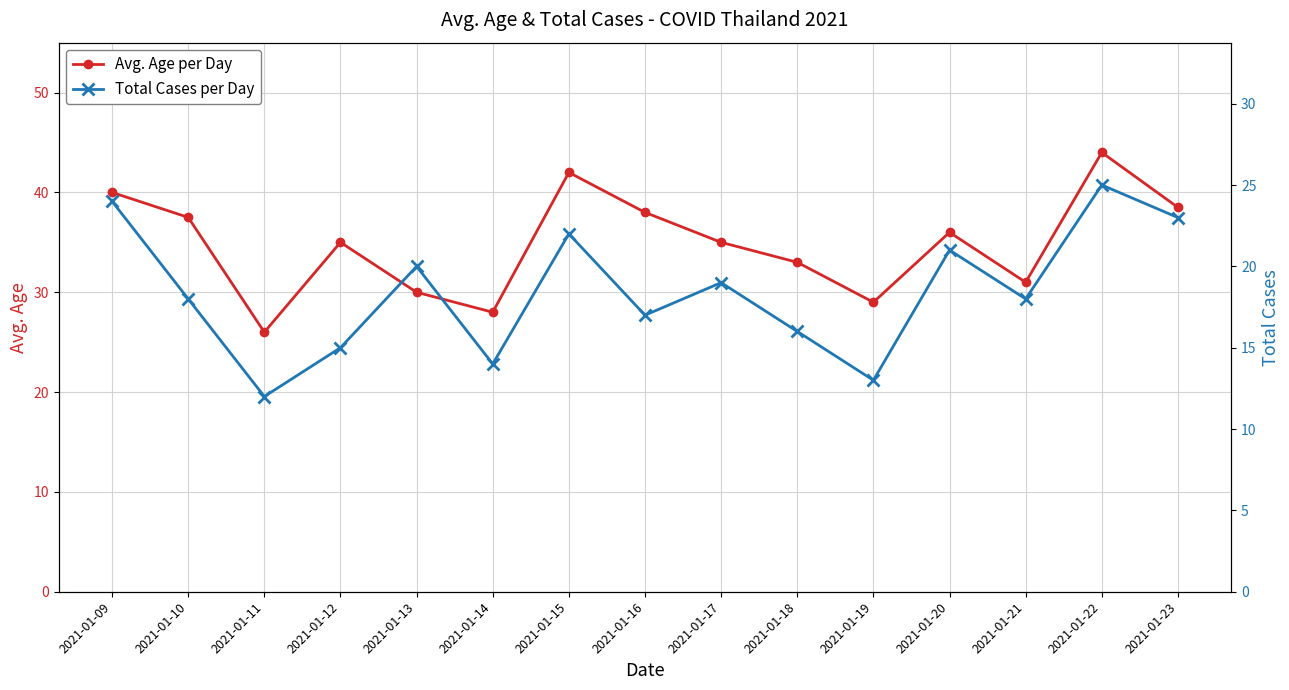

What is the sum of the Total Cases per Day values at 2021-01-22 and 2021-01-18?

41.0